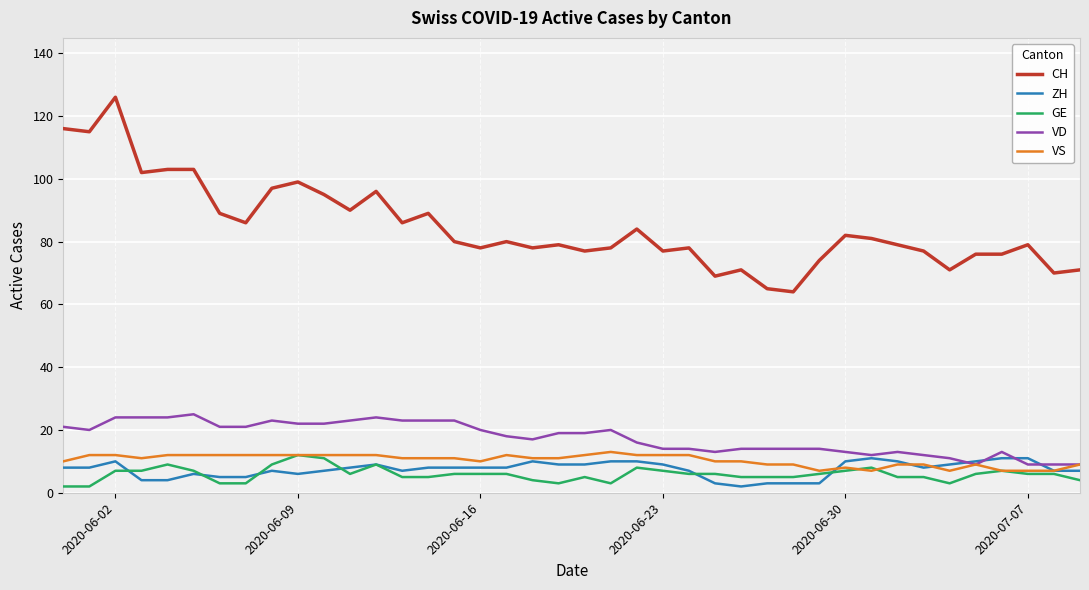

True or false: VD and GE cross at least once.

False